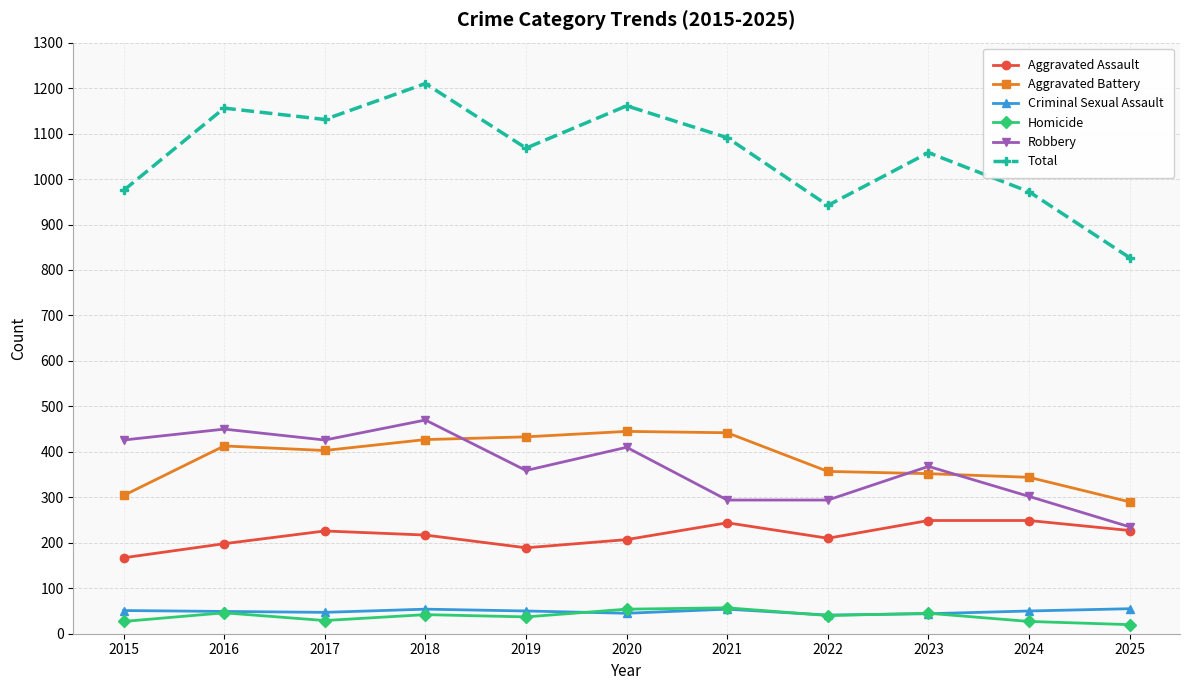

What is the sum of the Aggravated Assault values at 2018 and 2021?

461